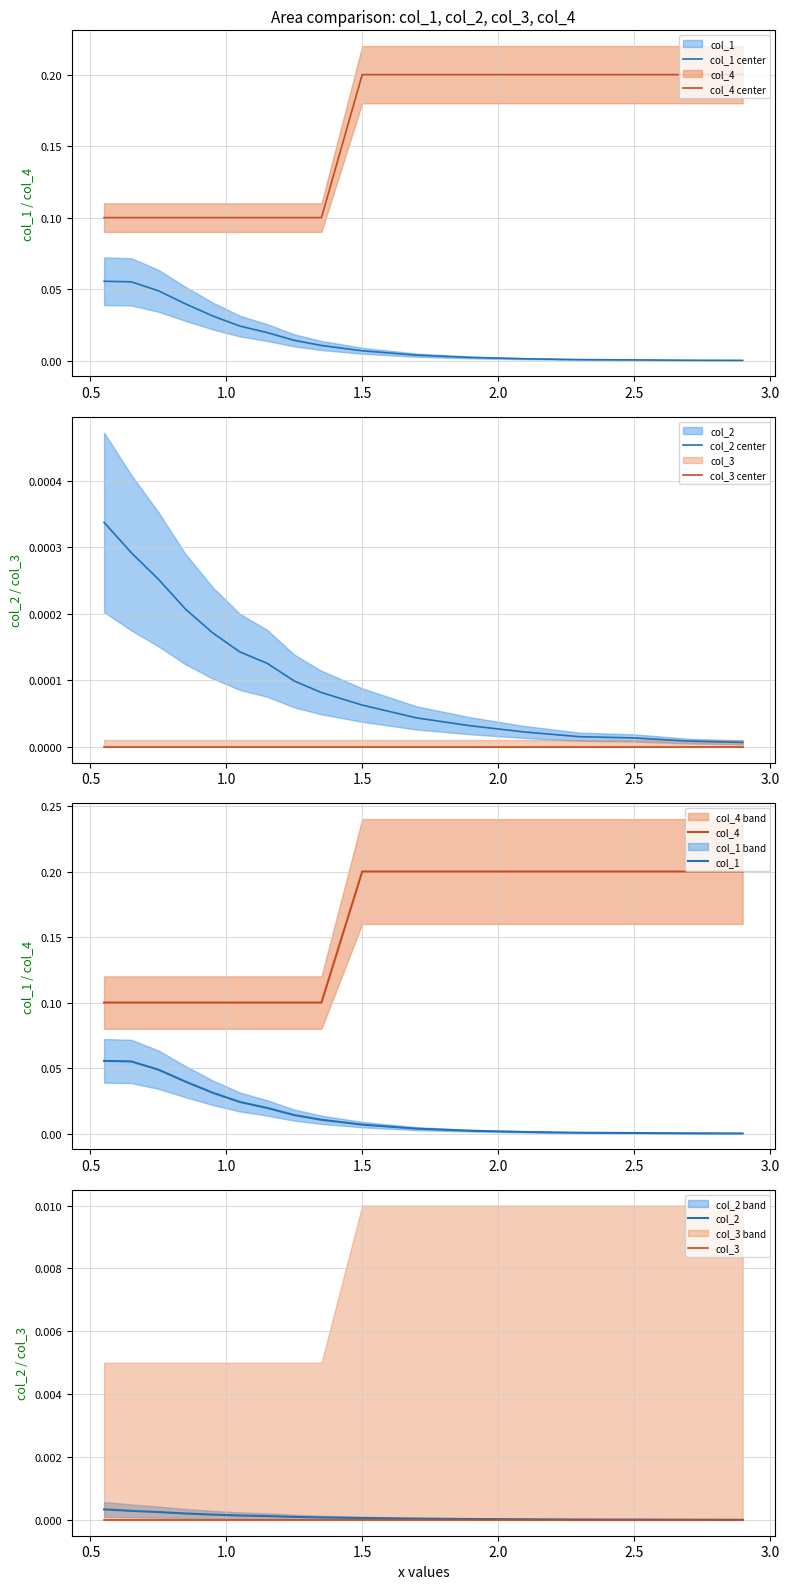

True or false: col_4 center and col_1 center cross at least once.

False